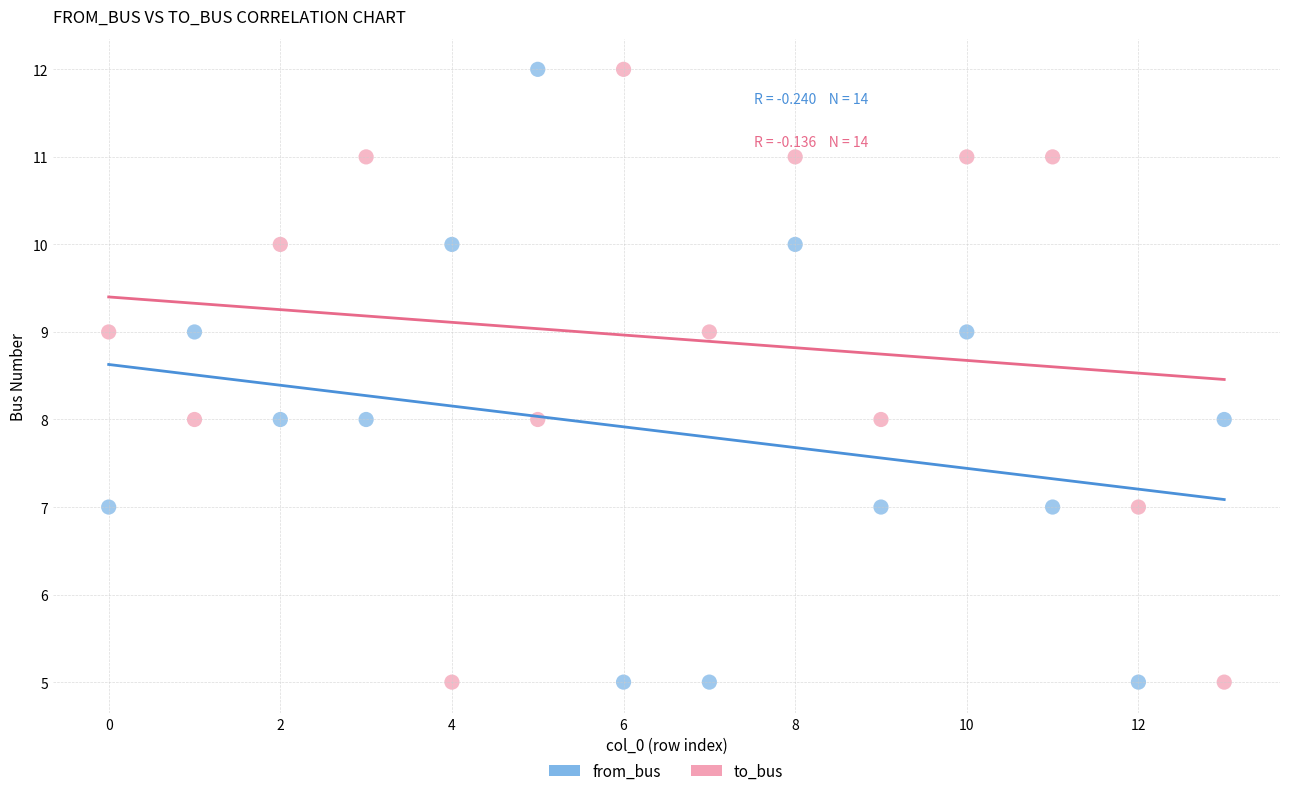

Across all data points, what is the range of Y values (max minus min)?

7